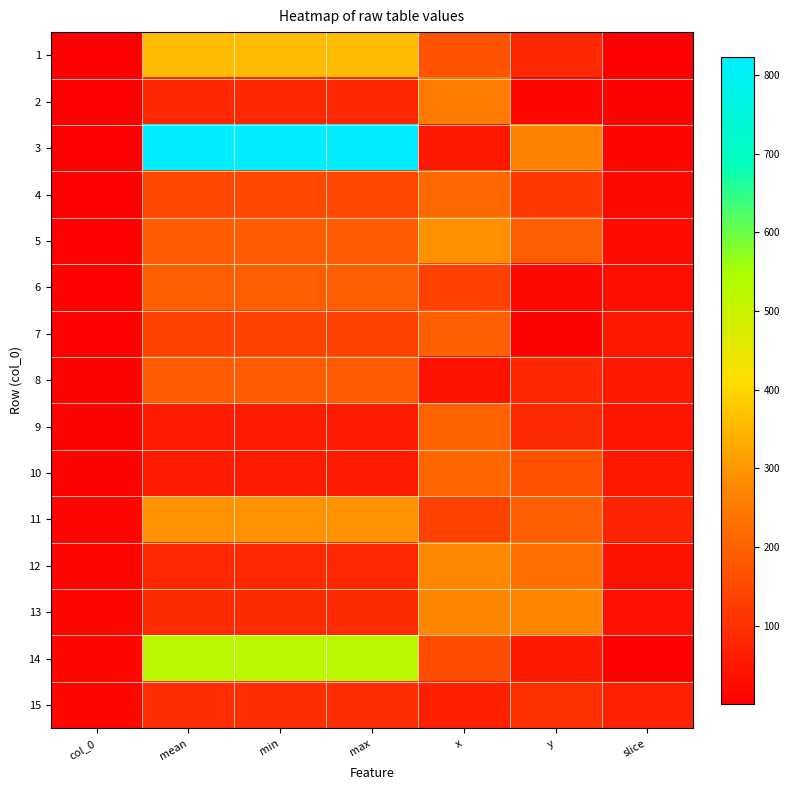

Reading right to left, list all the values displayed in this chart.

1: slice=1.0	y=79.9	x=170.9	max=358.0	min=358.0	mean=358.0	col_0=1.0
2: slice=9.0	y=15.7	x=250.2	max=80.0	min=80.0	mean=80.0	col_0=2.0
3: slice=13.0	y=263.1	x=47.8	max=823.0	min=823.0	mean=823.0	col_0=3.0
4: slice=19.0	y=119.6	x=217.0	max=146.0	min=146.0	mean=146.0	col_0=4.0
5: slice=24.0	y=189.0	x=289.3	max=187.0	min=187.0	mean=187.0	col_0=5.0
6: slice=30.0	y=22.7	x=132.4	max=192.0	min=192.0	mean=192.0	col_0=6.0
7: slice=52.0	y=8.2	x=194.8	max=135.0	min=135.0	mean=135.0	col_0=7.0
8: slice=50.0	y=79.3	x=38.5	max=187.0	min=187.0	mean=187.0	col_0=8.0
9: slice=44.0	y=85.2	x=199.5	max=60.0	min=60.0	mean=60.0	col_0=9.0
10: slice=49.0	y=166.8	x=209.4	max=57.0	min=57.0	mean=57.0	col_0=10.0
11: slice=74.0	y=193.6	x=133.6	max=292.0	min=292.0	mean=292.0	col_0=11.0
12: slice=37.0	y=228.1	x=275.9	max=85.0	min=85.0	mean=85.0	col_0=12.0
13: slice=36.0	y=273.0	x=274.7	max=87.0	min=87.0	mean=87.0	col_0=13.0
14: slice=1.0	y=53.7	x=156.9	max=520.0	min=520.0	mean=520.0	col_0=14.0
15: slice=71.0	y=98.6	x=68.2	max=93.0	min=93.0	mean=93.0	col_0=15.0